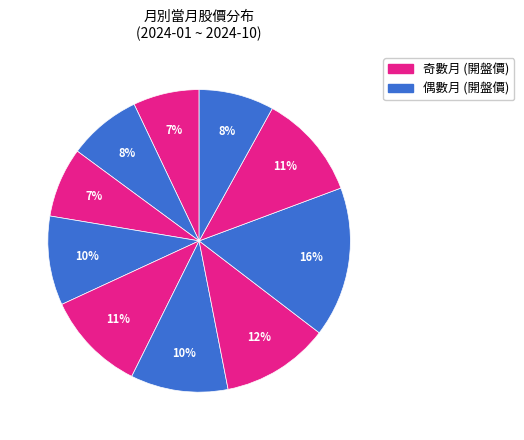

To the nearest percent, what is the average slice percentage?

10%